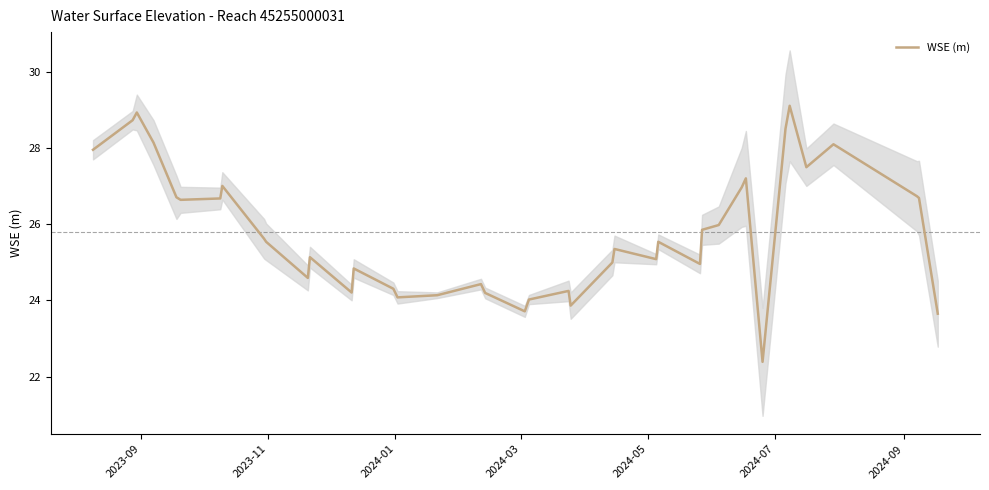

What is the highest value of the WSE (m) series?

29.1